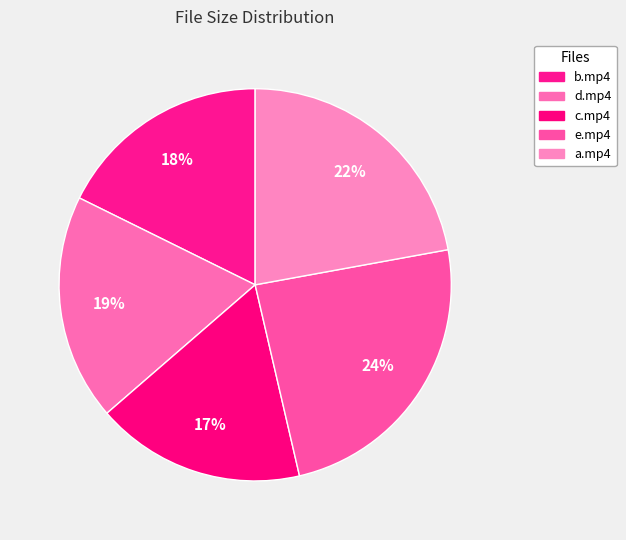

To the nearest percent, what is the average slice percentage?

20%